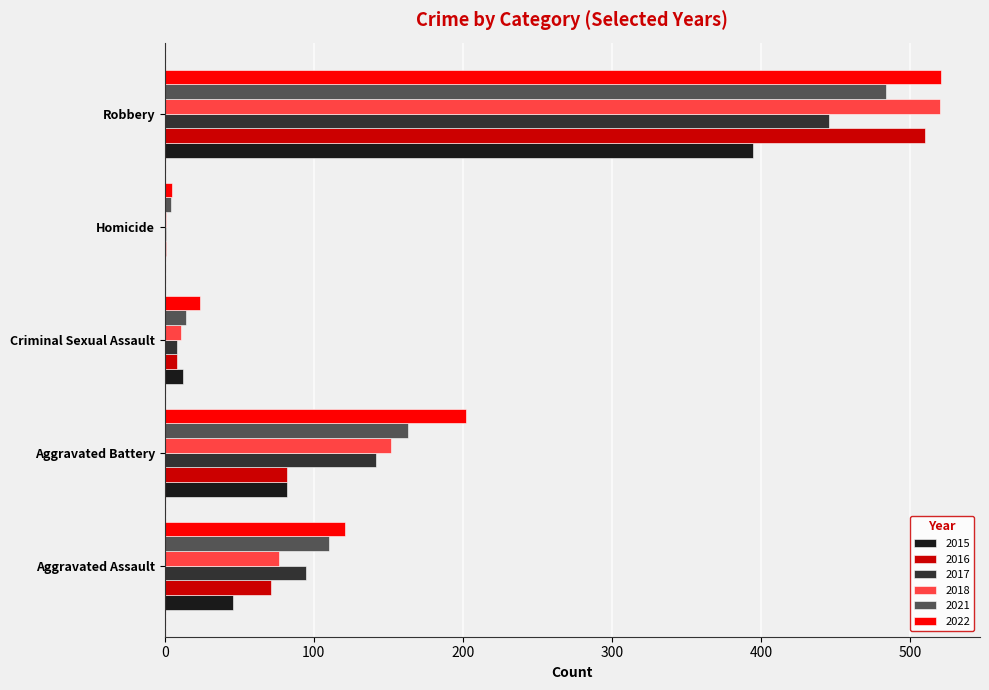

Which series changed the most between Aggravated Battery and Robbery?

2016